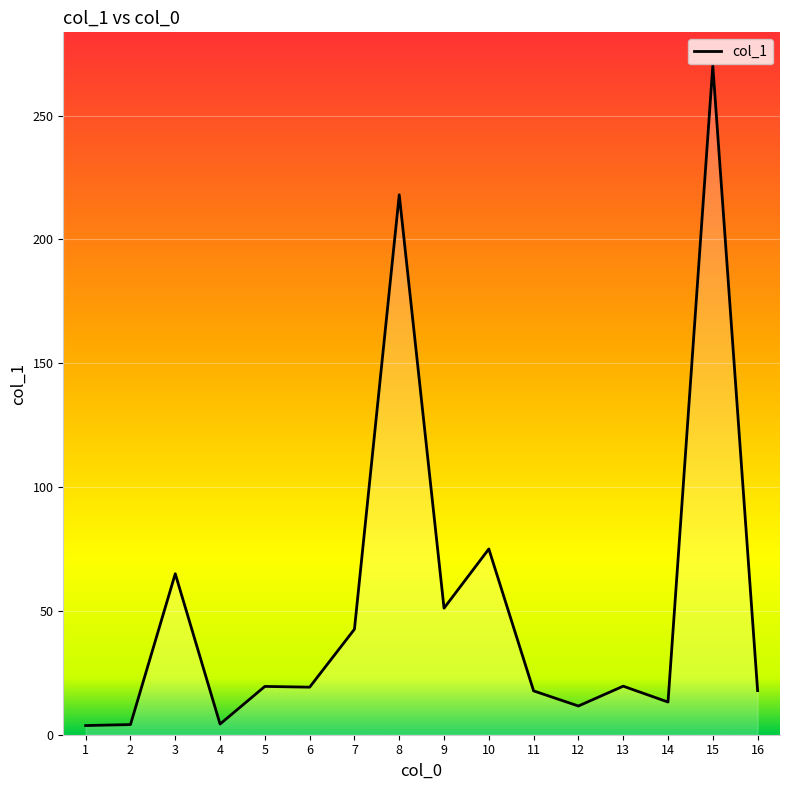

What is the maximum value shown in the chart?

270.1